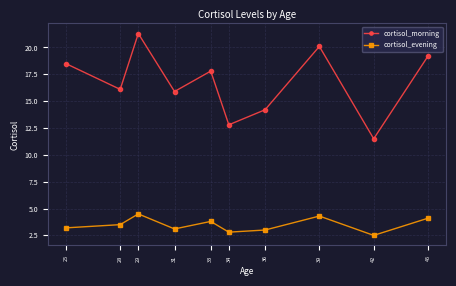

Is it true that cortisol_morning equals 19.2 at 45?

True